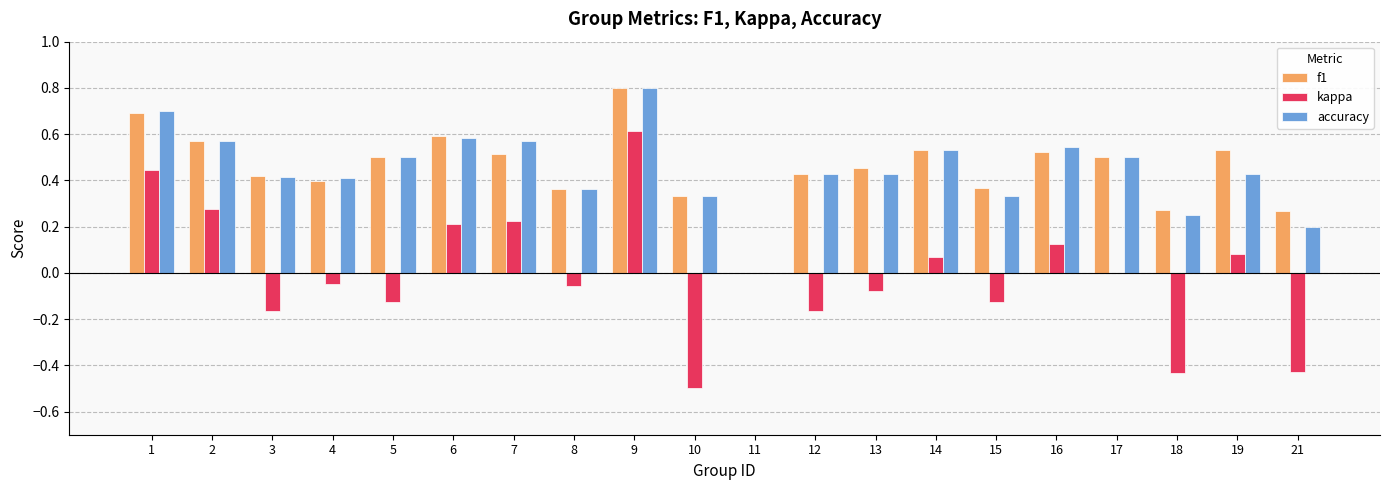

Count the number of categories in the chart.

20